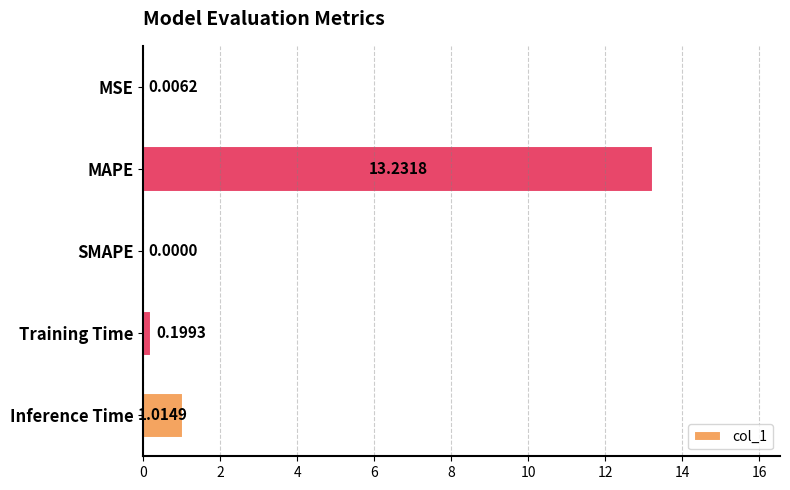

What is the sum of all values?

14.5